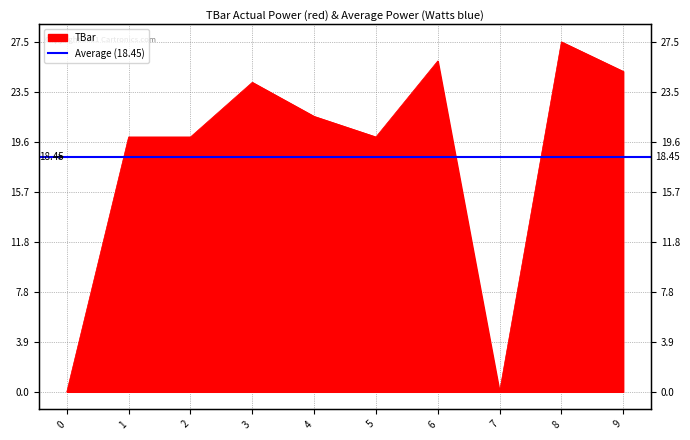

What is the approximate value at 9?

25.1